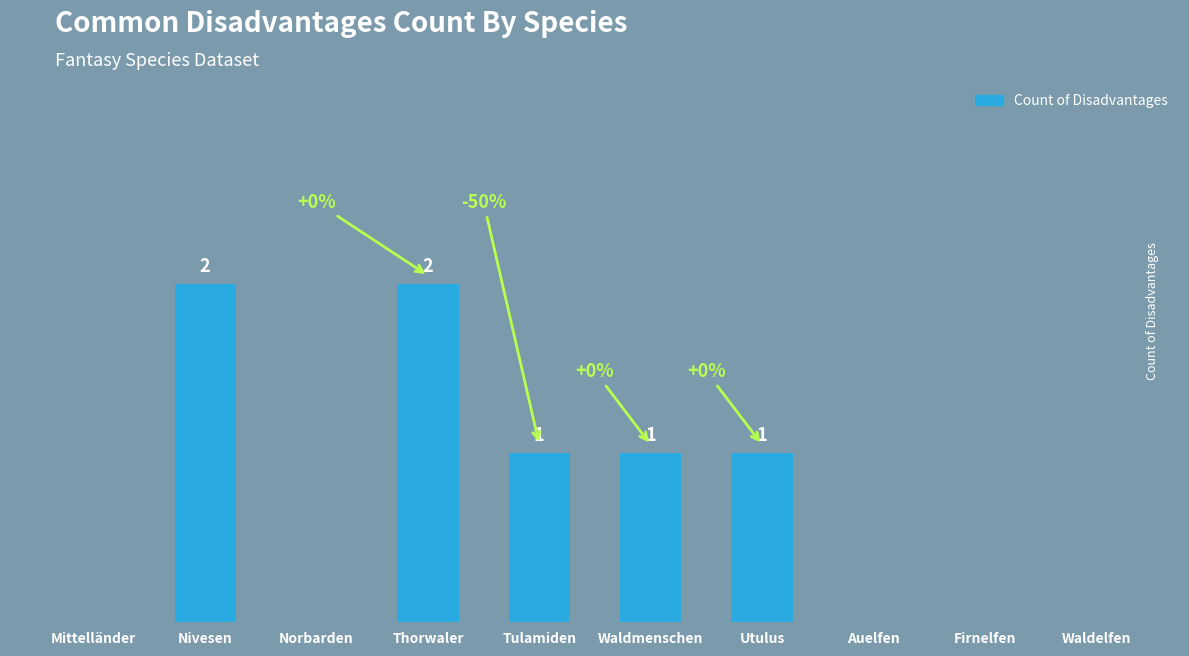

At which label does the data first exceed 1?

Nivesen